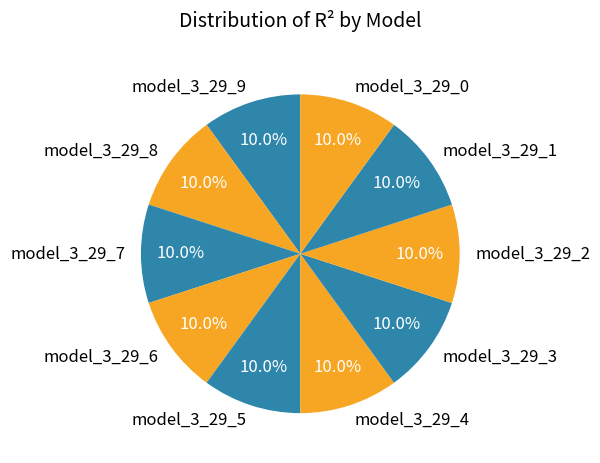

True or false: model_3_29_1 accounts for 19% of the total.

False